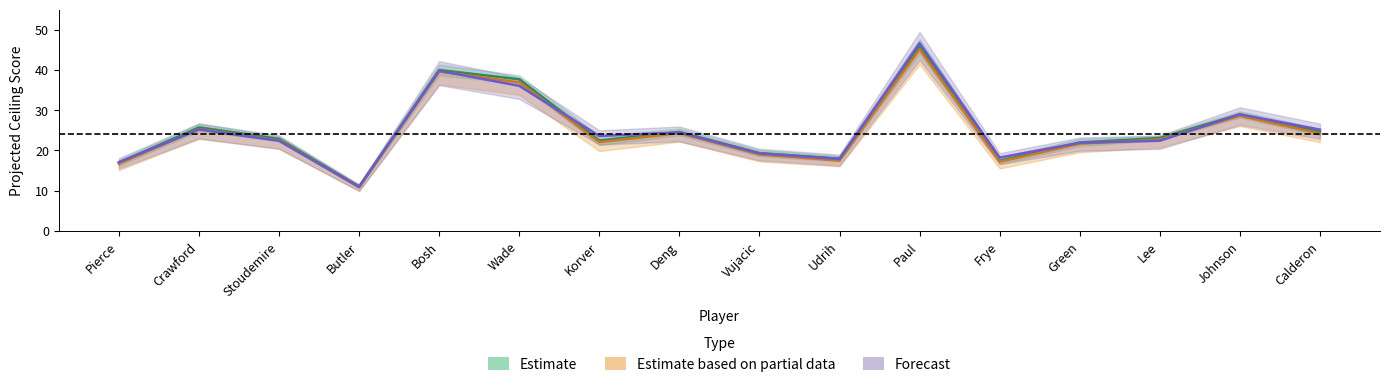

How many categories are shown in the chart?

16